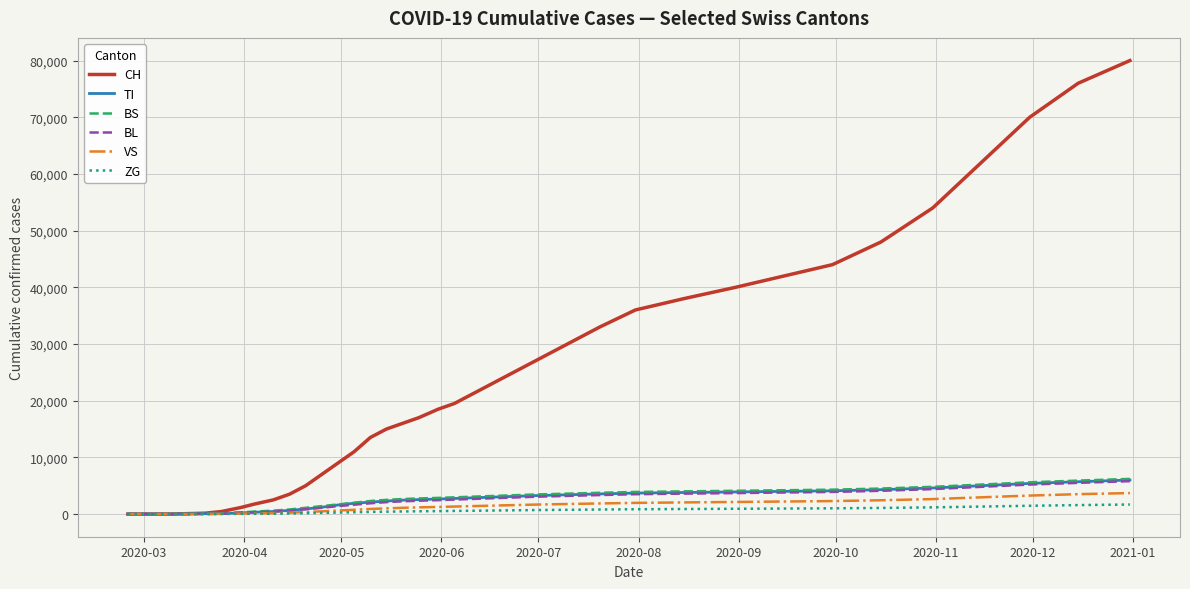

What is the greatest value displayed?

80000